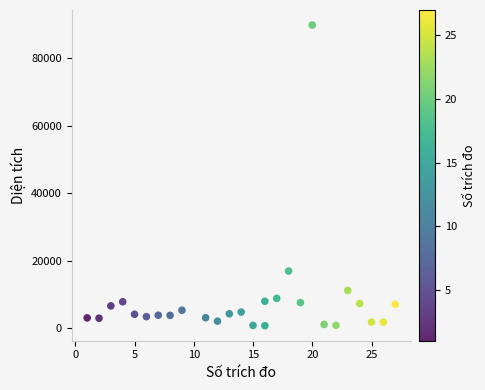

What is the range of X values (max minus min)?

26.0